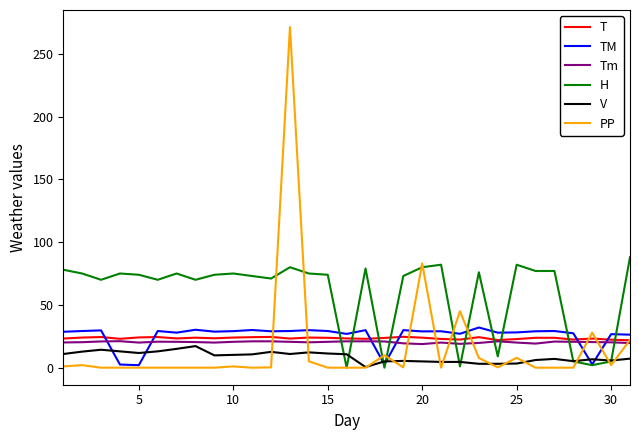

Which series has the largest total across all categories?

H